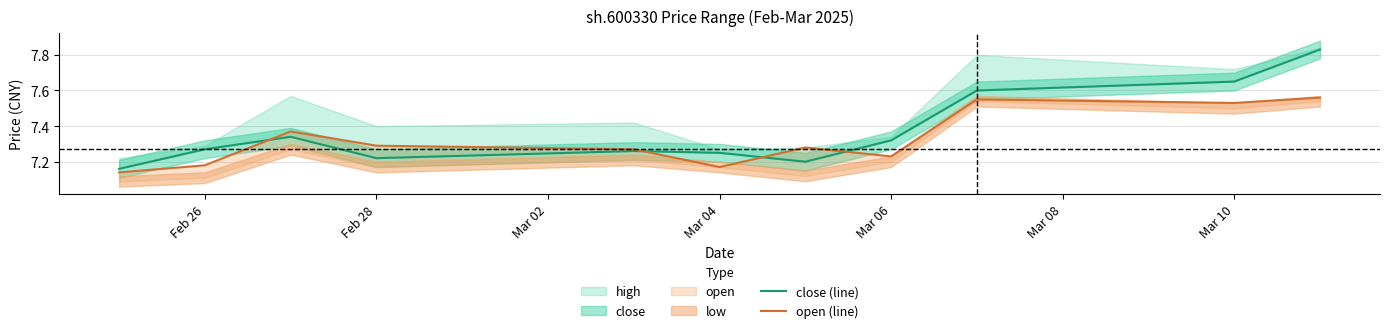

What is the value of the open (line) point at the 7th from the left?

7.3